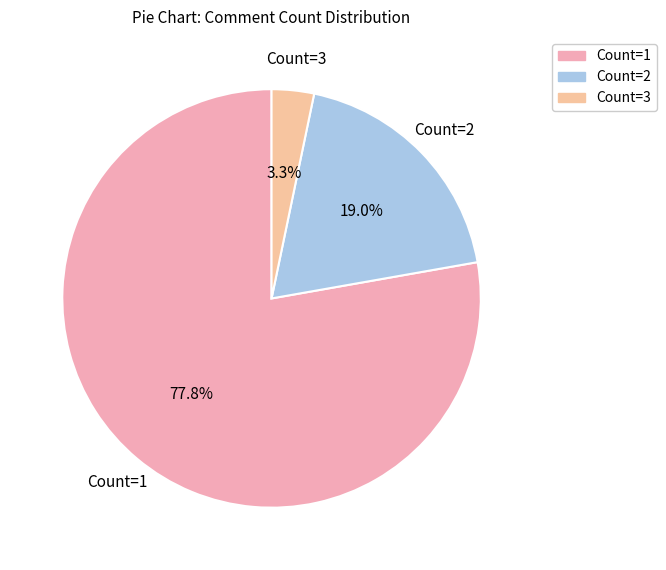

Count the number of slices in the pie.

3